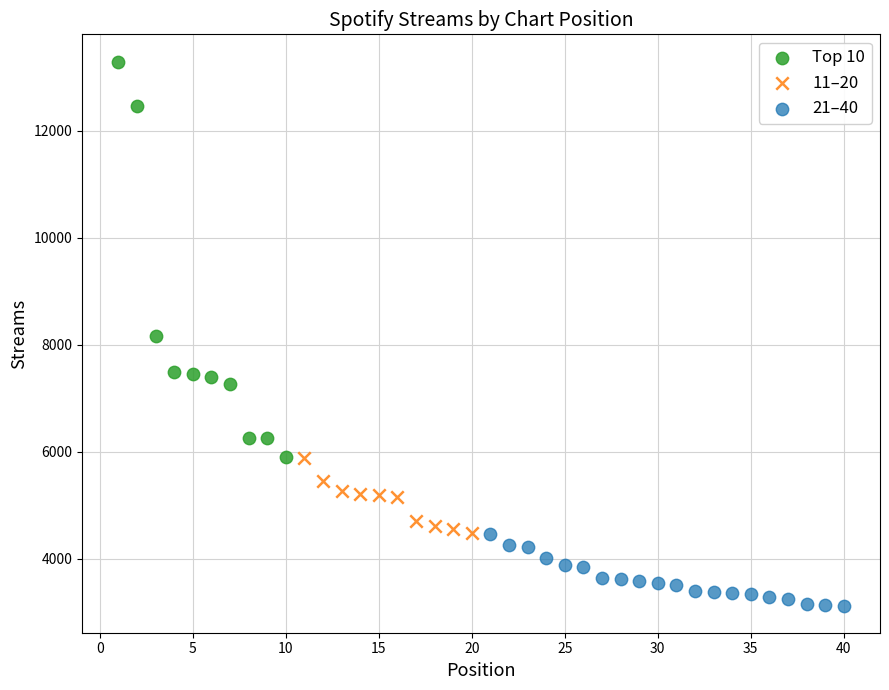

Which series has the largest Y range (max minus min)?

Top 10